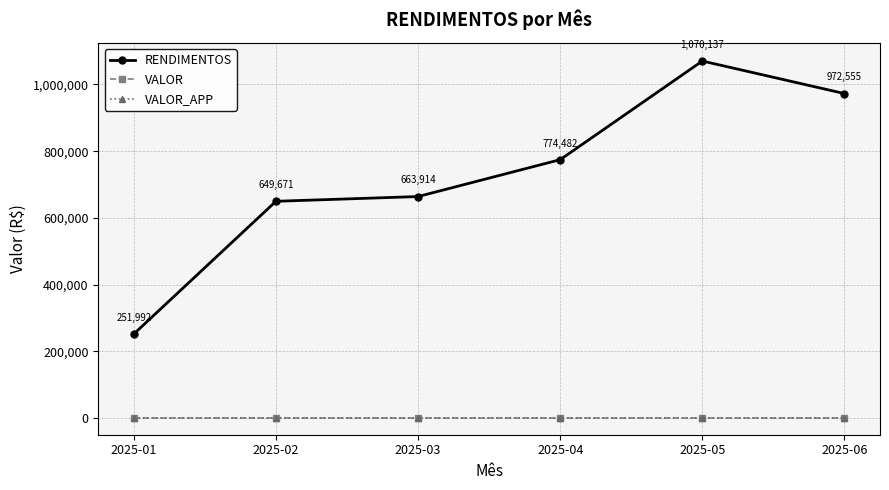

At how many categories does at least one series exceed 544364?

5